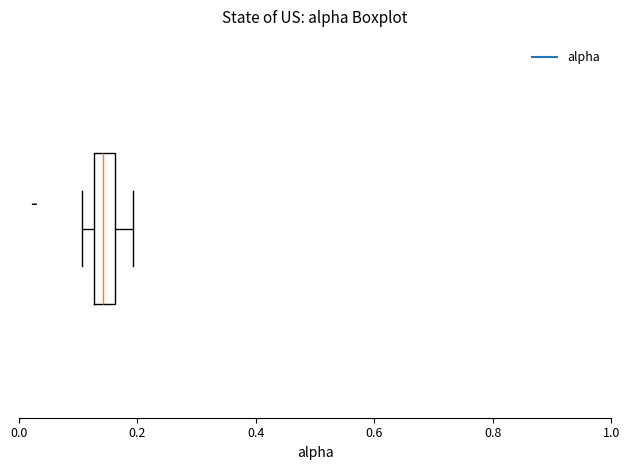

Where does the right whisker of the box end on the x-axis? The values are not printed on the chart, so give them approximately, as read against the axis.

0.20